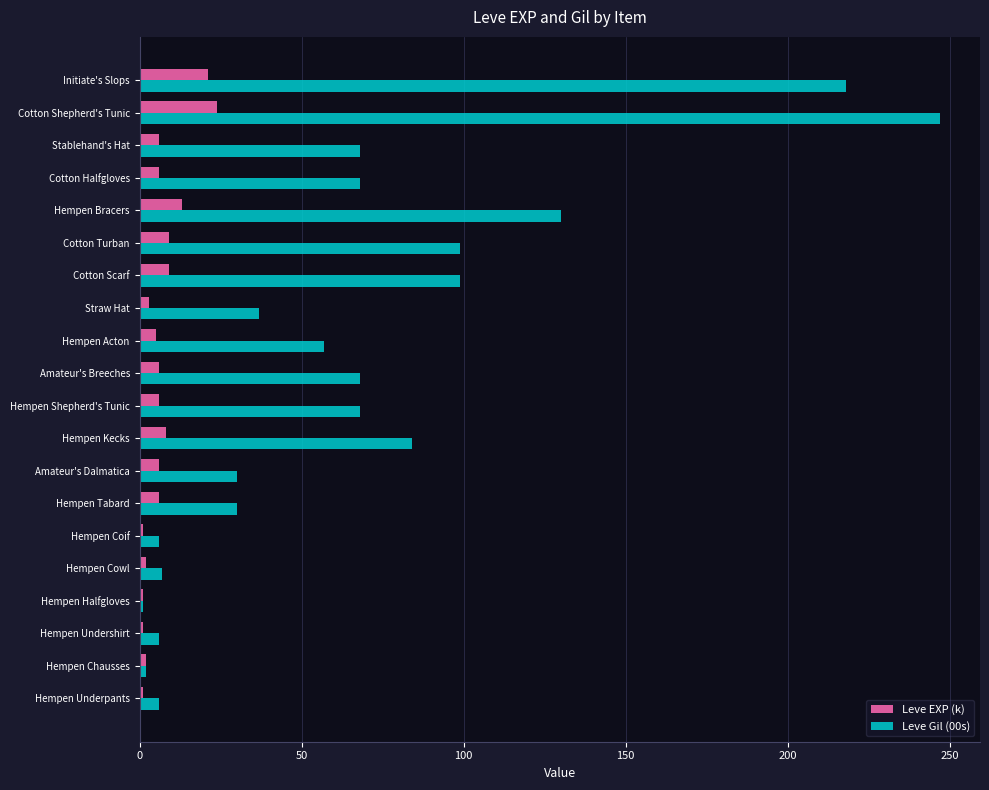

What is the maximum value shown in the chart?

247